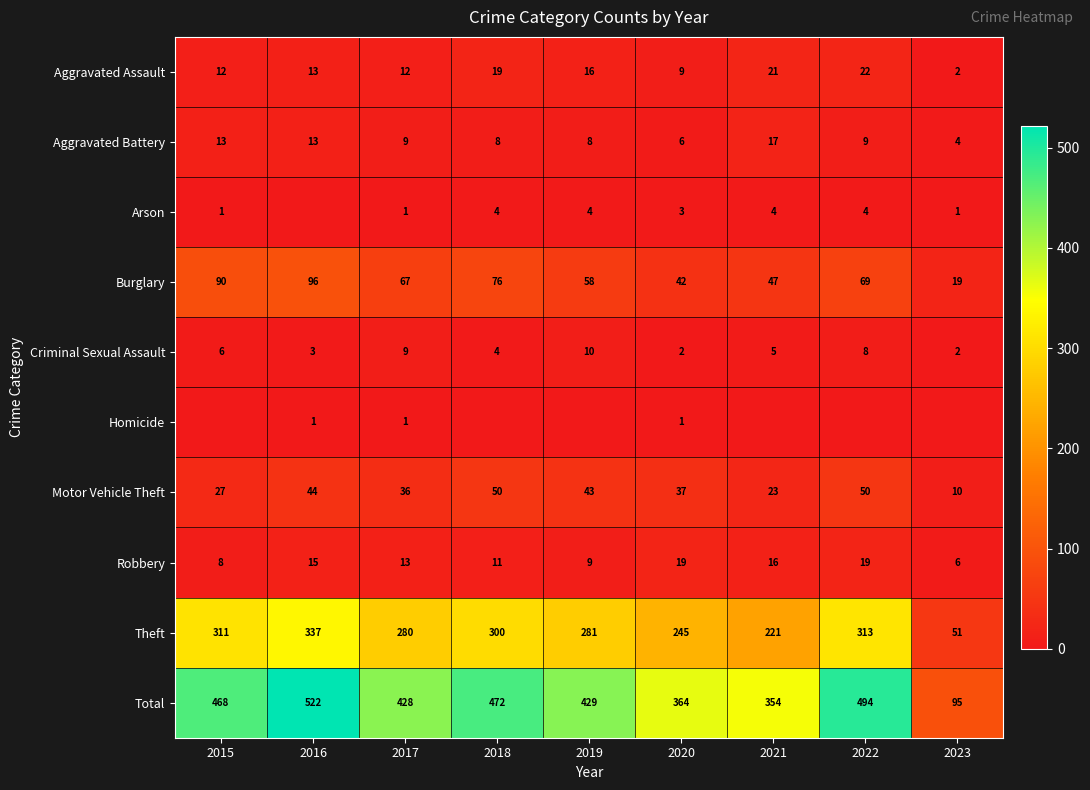

Is it true that Burglary equals 69 at 2022?

True